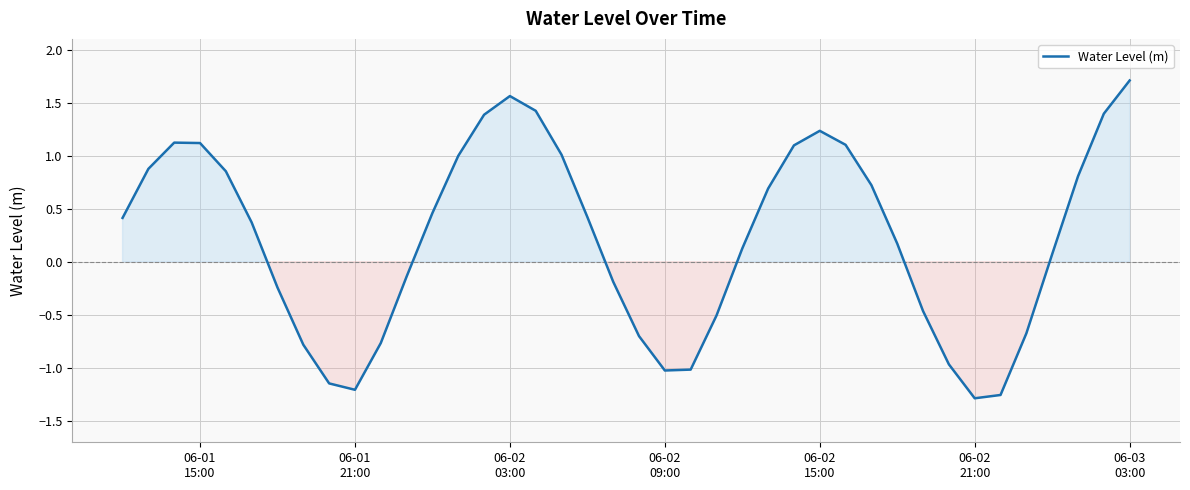

What is the difference between the maximum and minimum values?

3.0